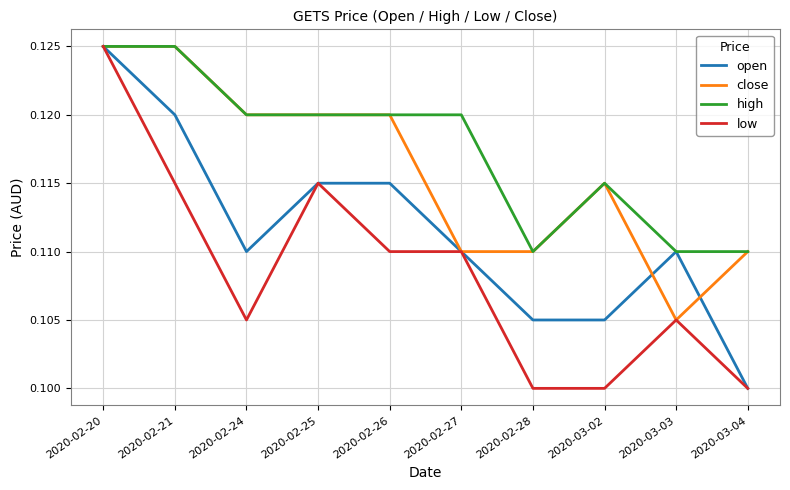

The value of high at 2020-02-26 is 0.2. True or false?

False